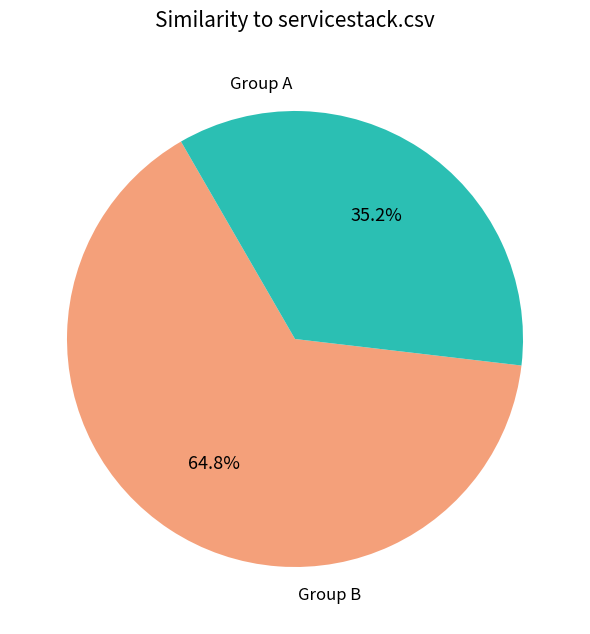

Does any single category account for the majority?

Yes